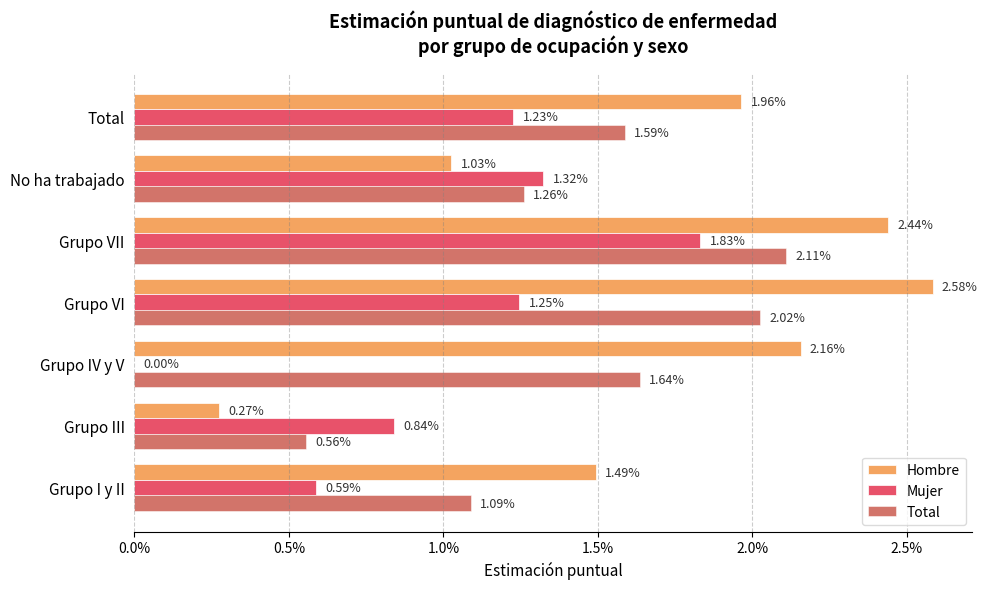

What position from the left is Grupo I y II?

1